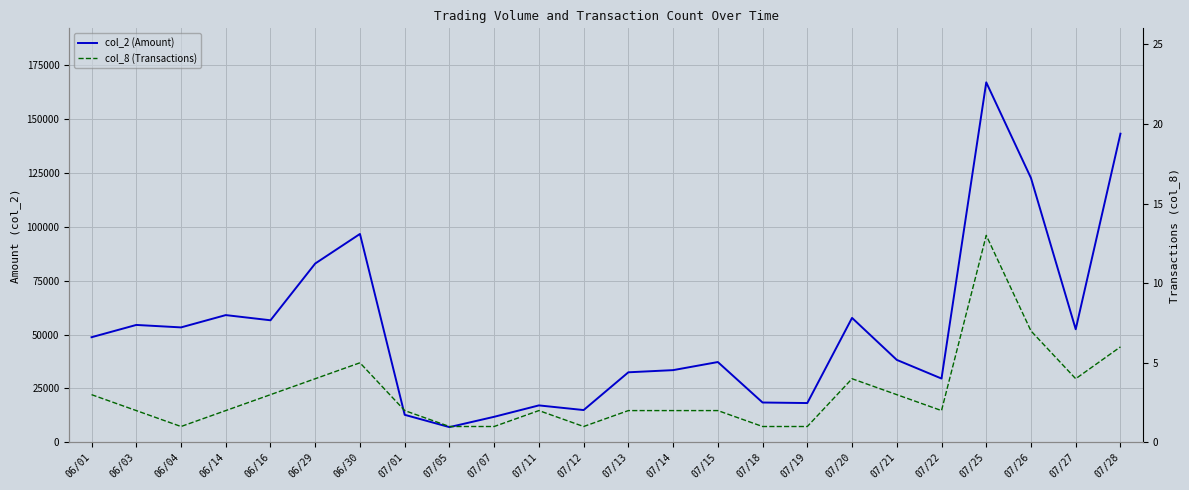

What is the average value of the col_2 (Amount) series?

52746